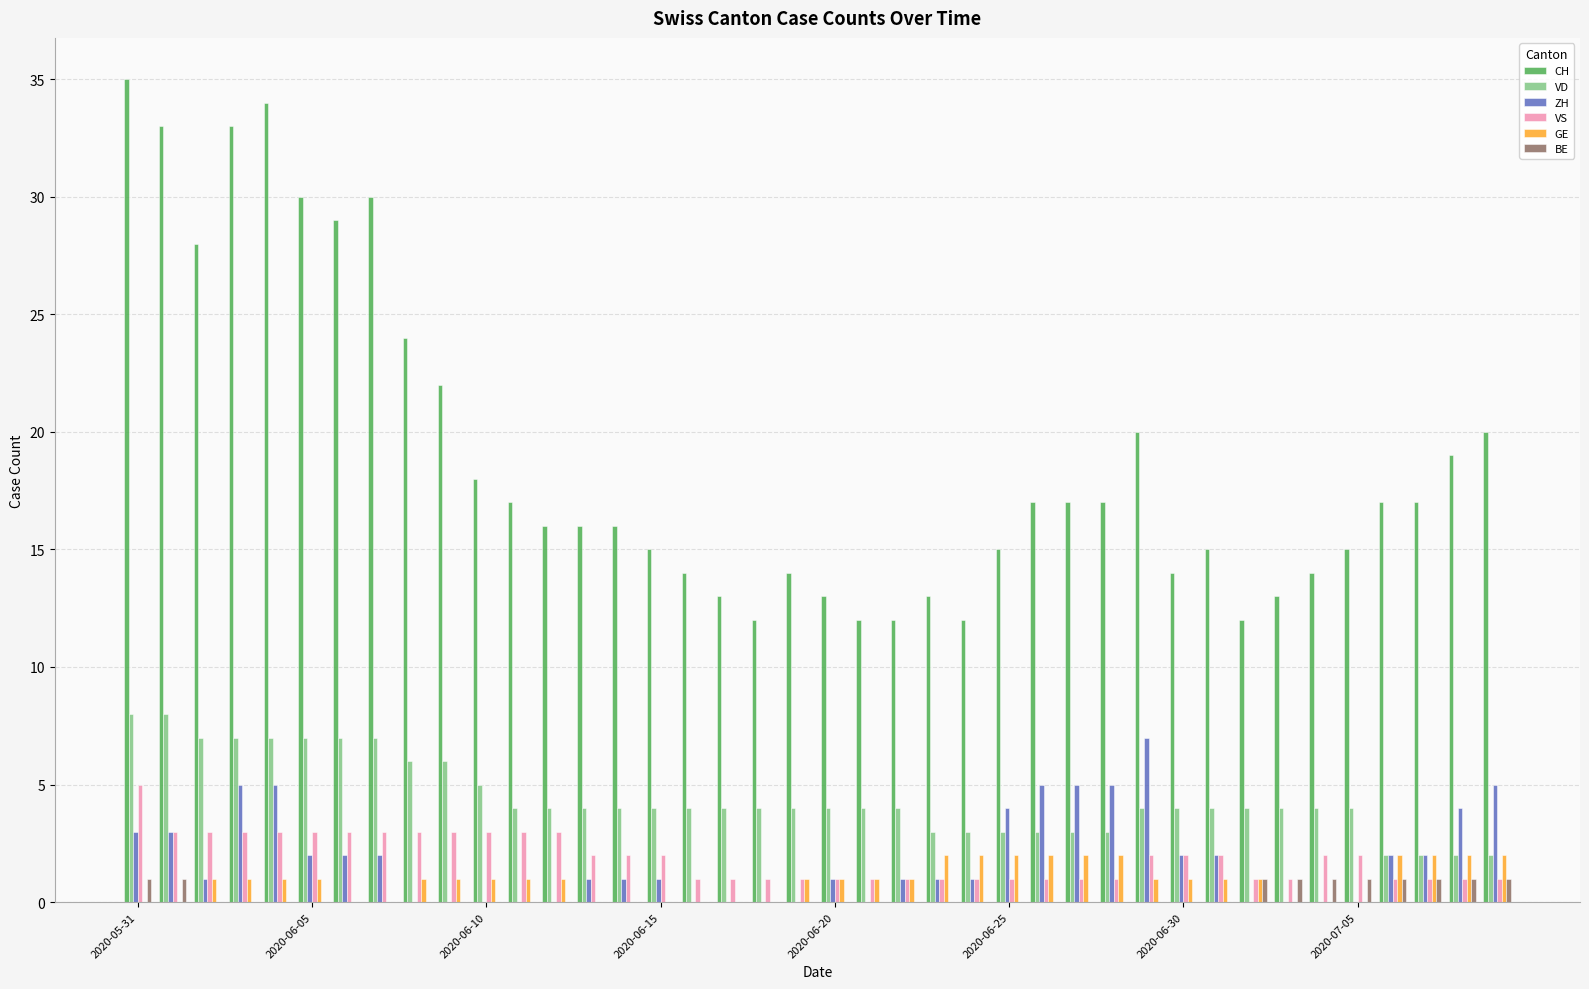

What is the sum of all BE values?

10